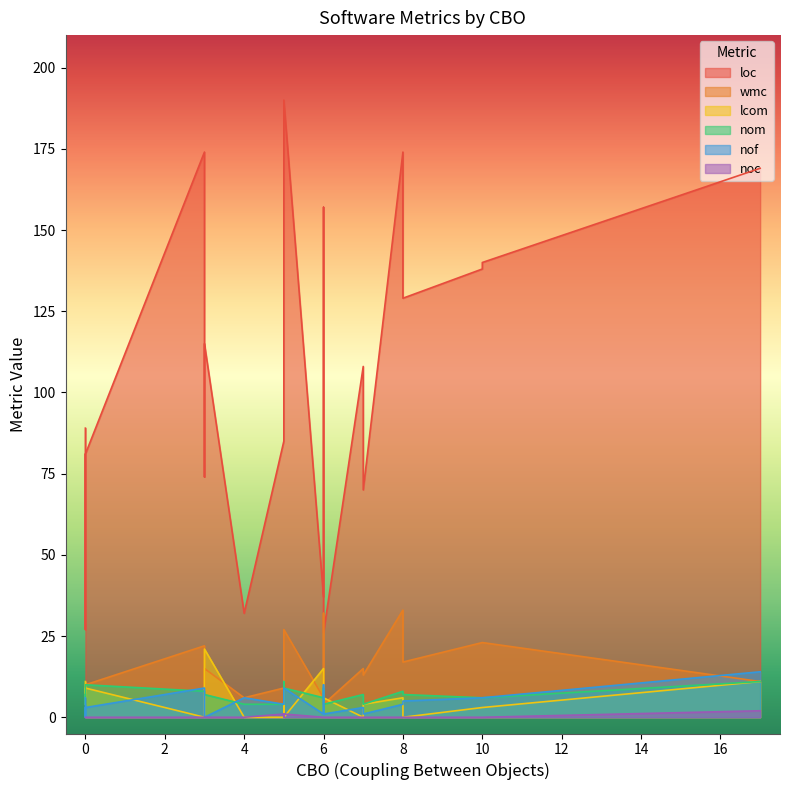

How many lines are shown in the chart?

6